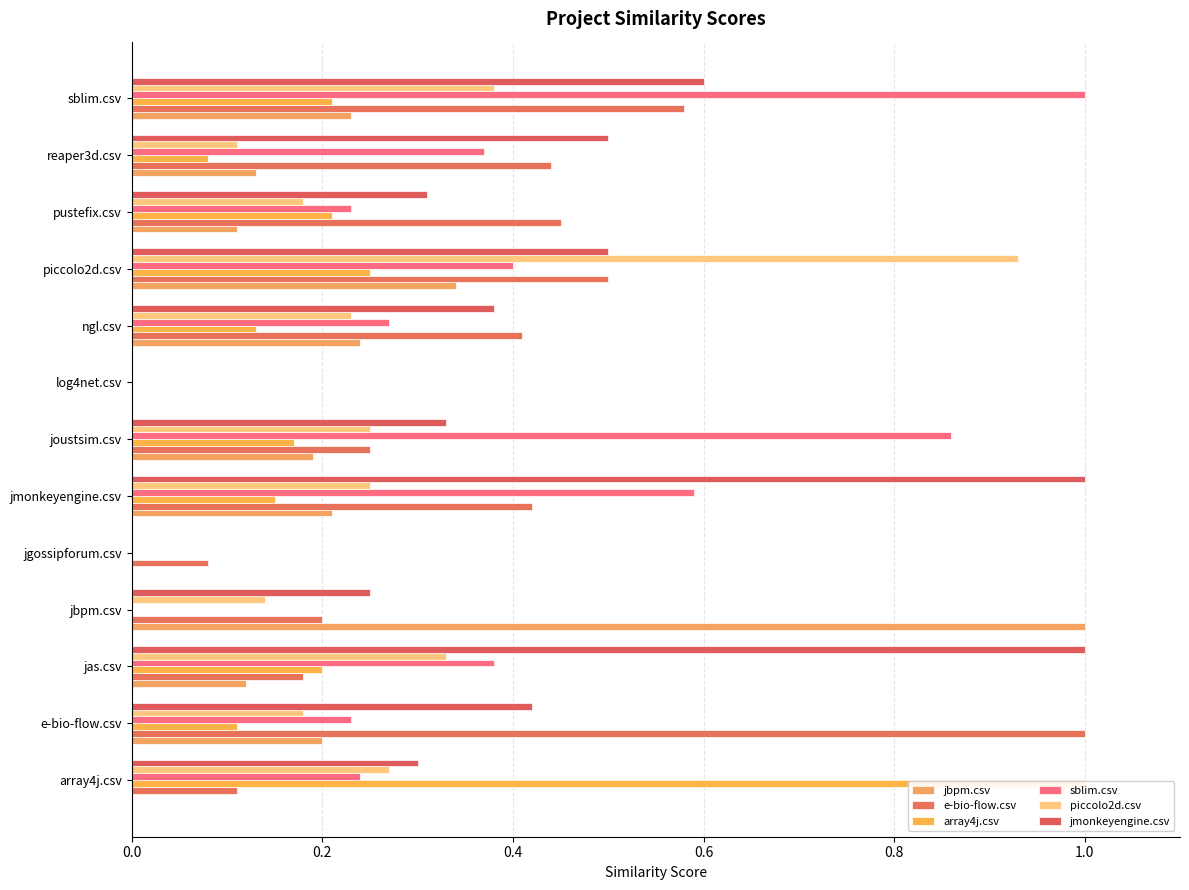

How many bars are there in total?

78